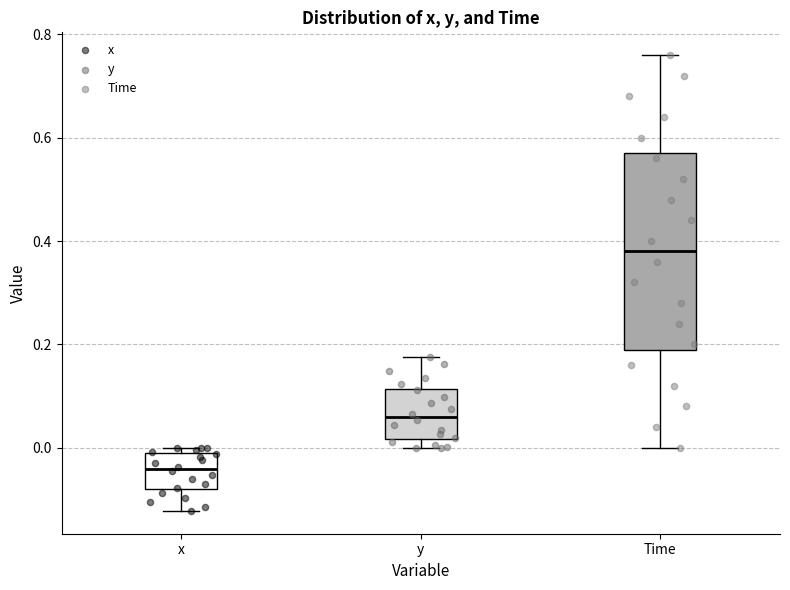

Where does the lower whisker of the box for Time end on the y-axis? The values are not printed on the chart, so give them approximately, as read against the axis.

0.00